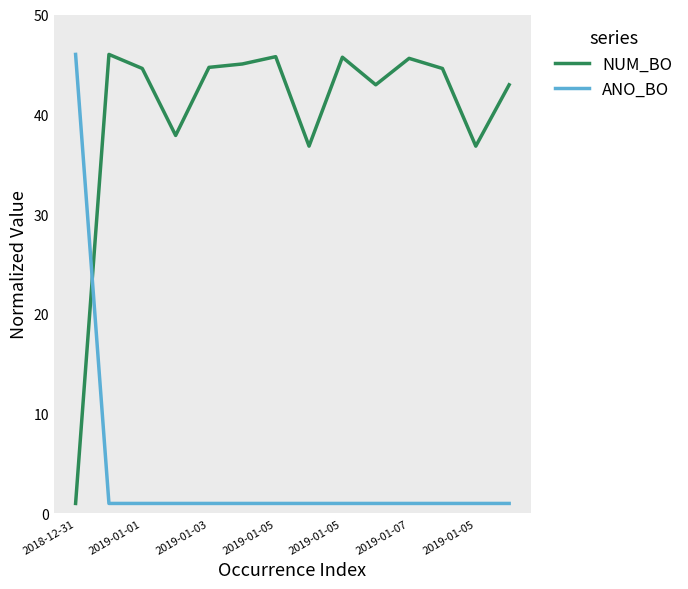

Which series has the largest total across all categories?

NUM_BO